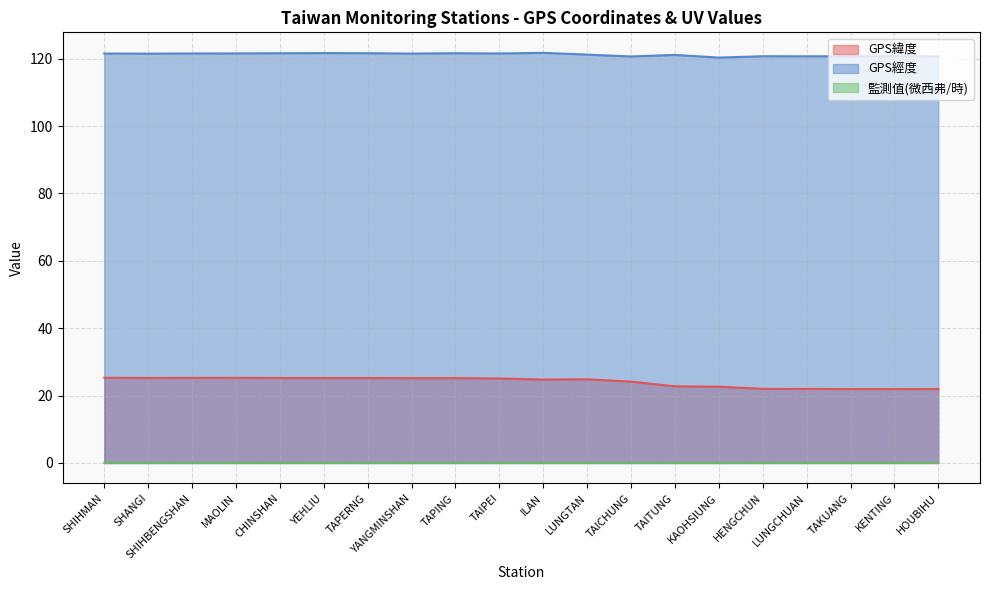

What is the value of the GPS緯度 point at the 12th from the left?

24.8